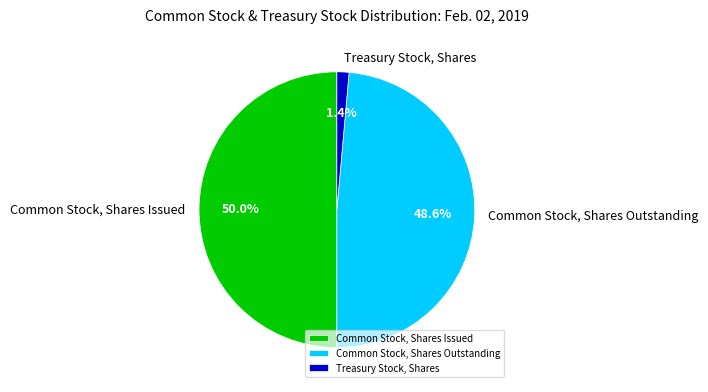

Is Treasury Stock, Shares the majority of the pie?

No